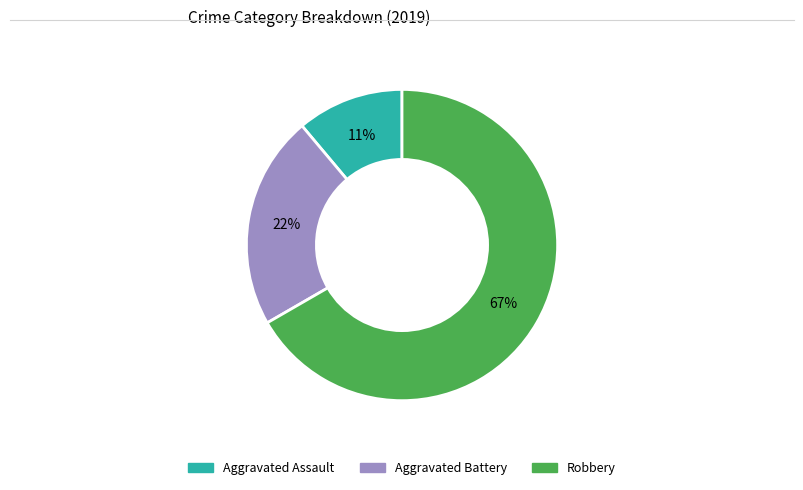

Which category has the biggest portion of the pie?

Robbery